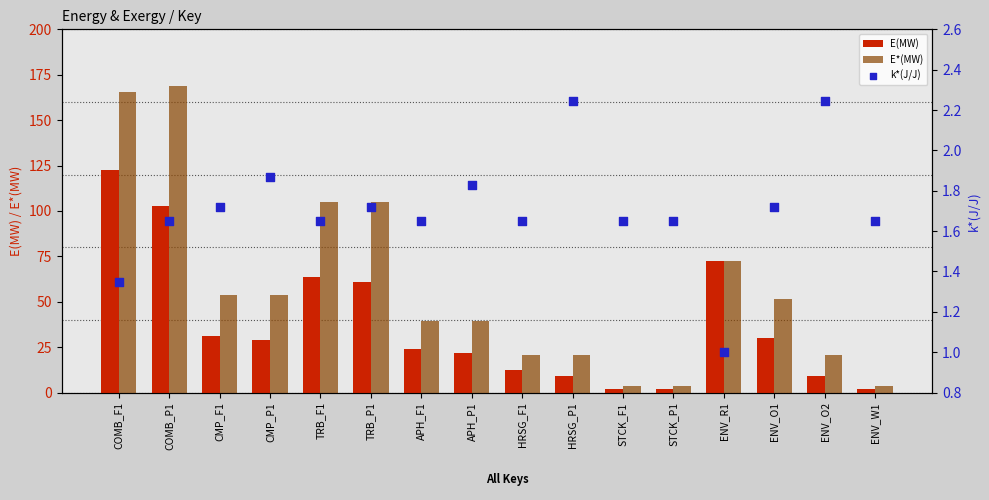

Is the value of k*(J/J) at TRB_F1 greater than the value of E*(MW) at ENV_O1?

No